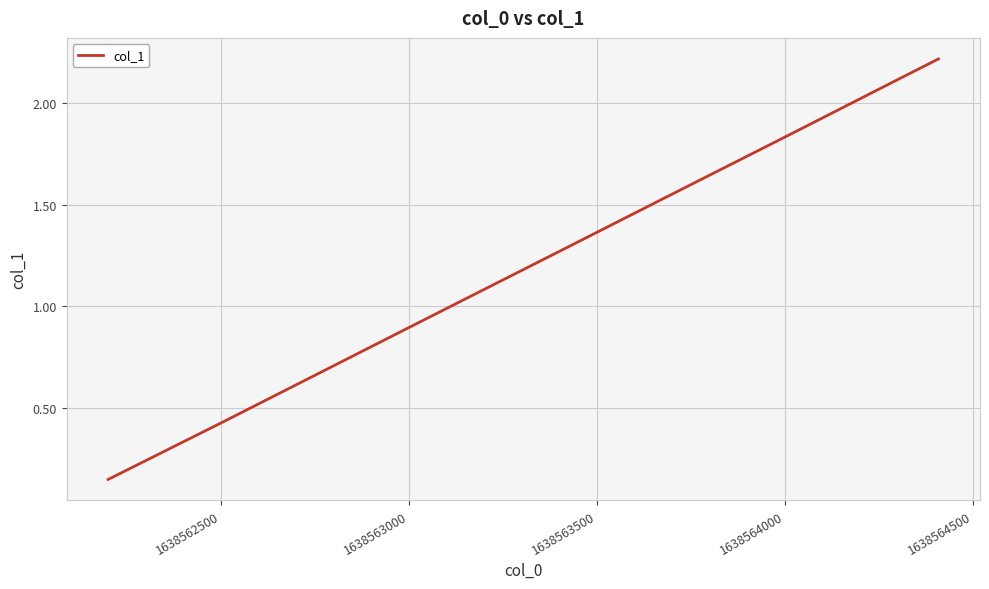

What is the maximum value shown in the chart?

2.2